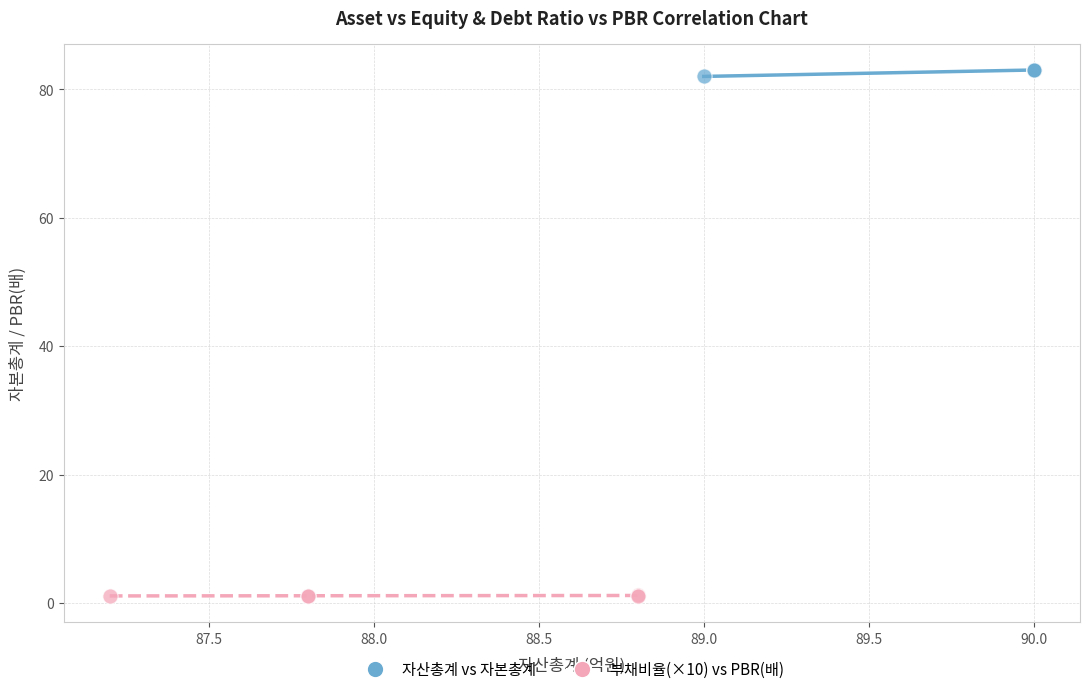

Which series contains the highest Y value?

자산총계 vs 자본총계